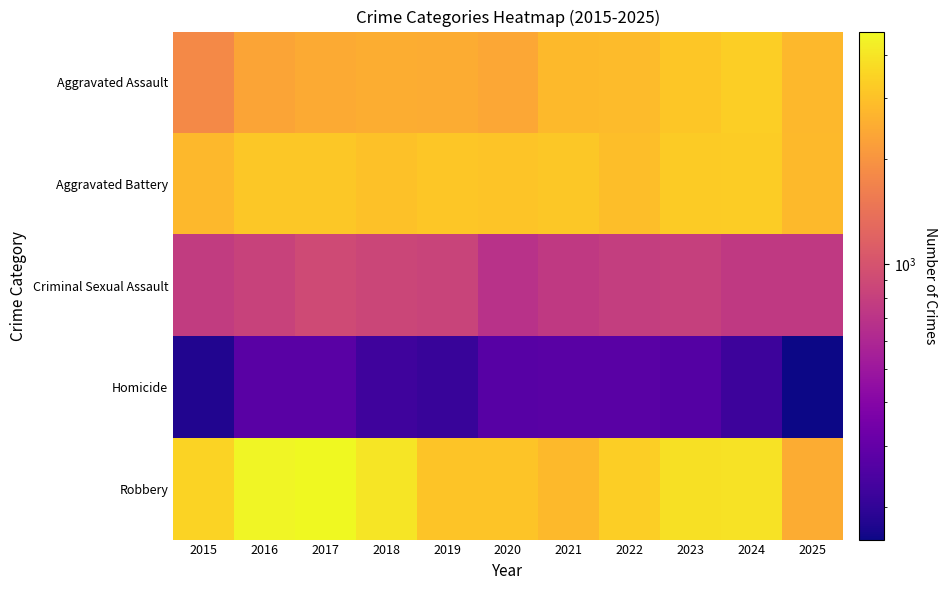

List the series in order of their peak value, highest first.

Robbery, Aggravated Assault, Aggravated Battery, Criminal Sexual Assault, Homicide